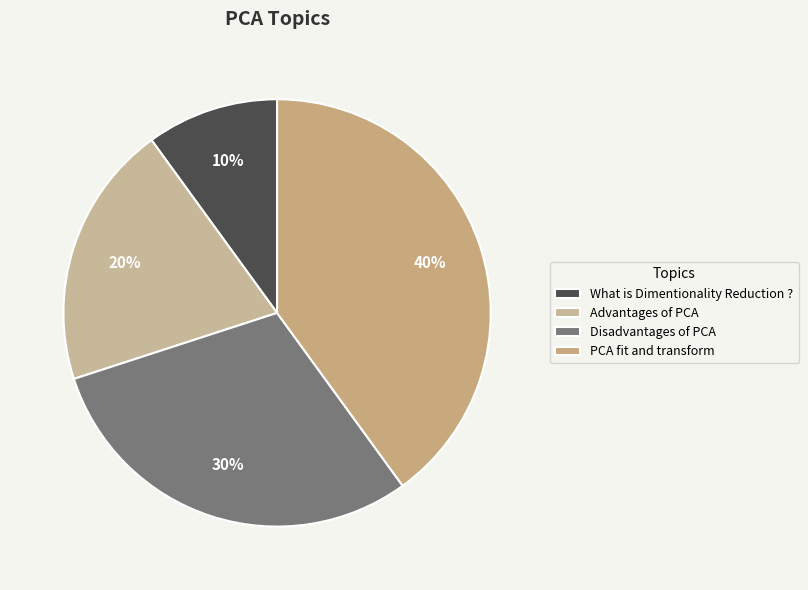

What is the smallest slice in the pie chart?

What is Dimentionality Reduction ?